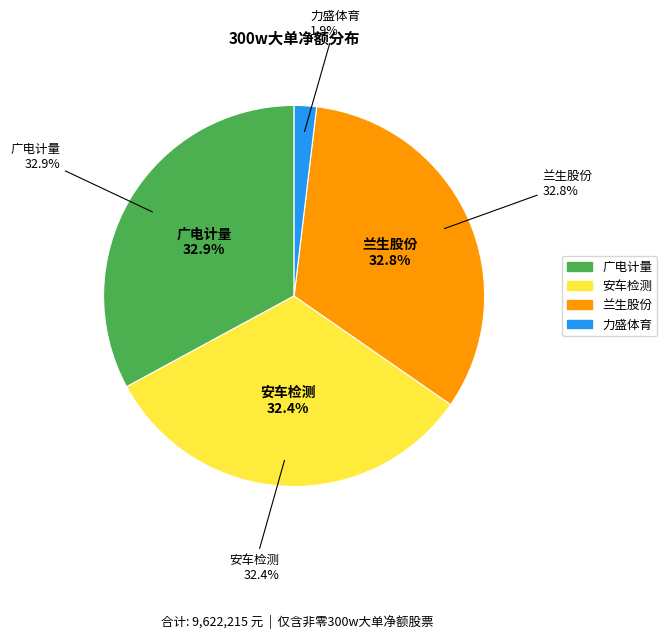

Is there any slice that represents more than half of the pie?

No